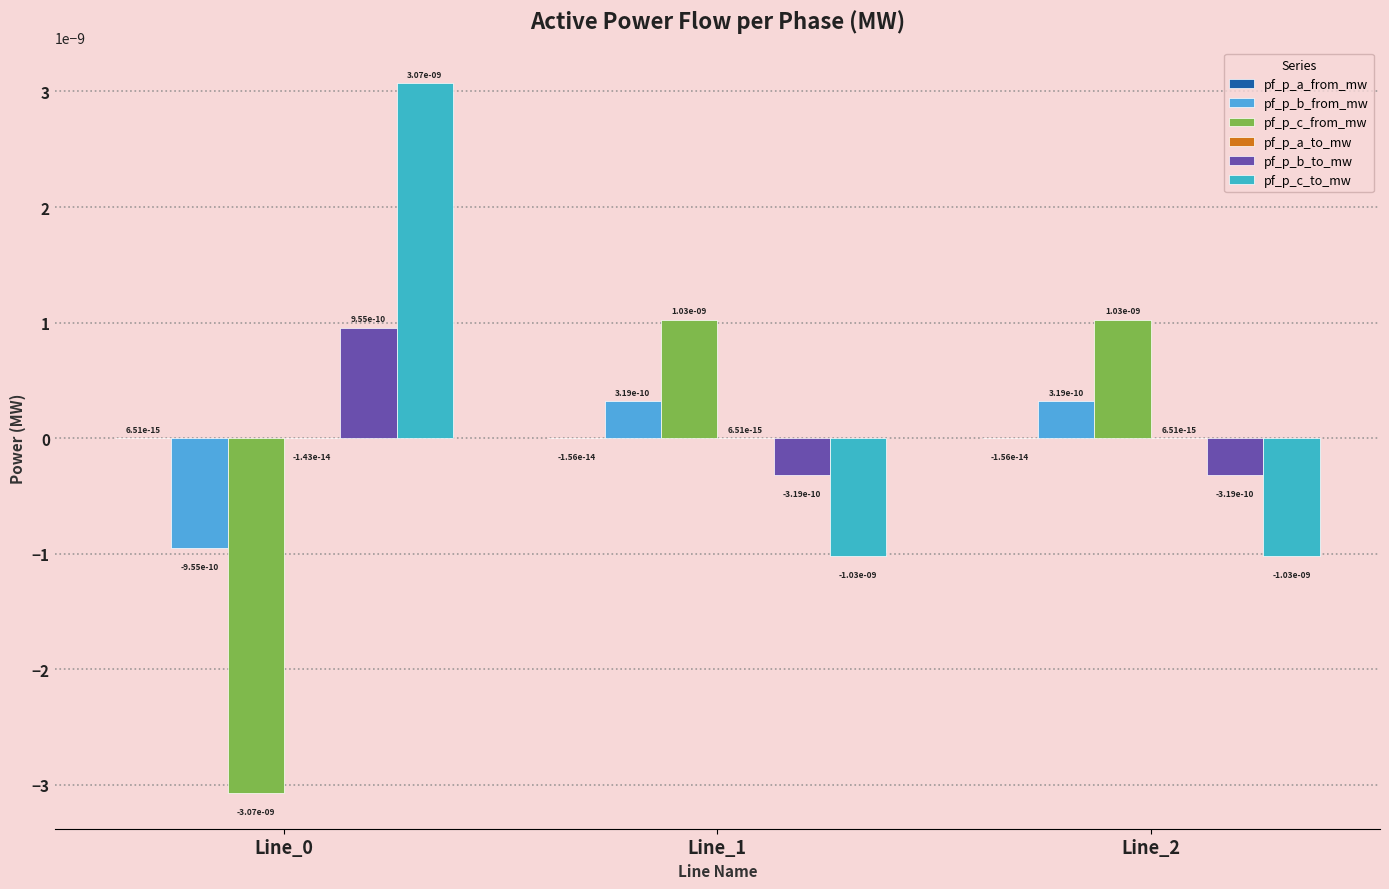

Count the number of categories in the chart.

3